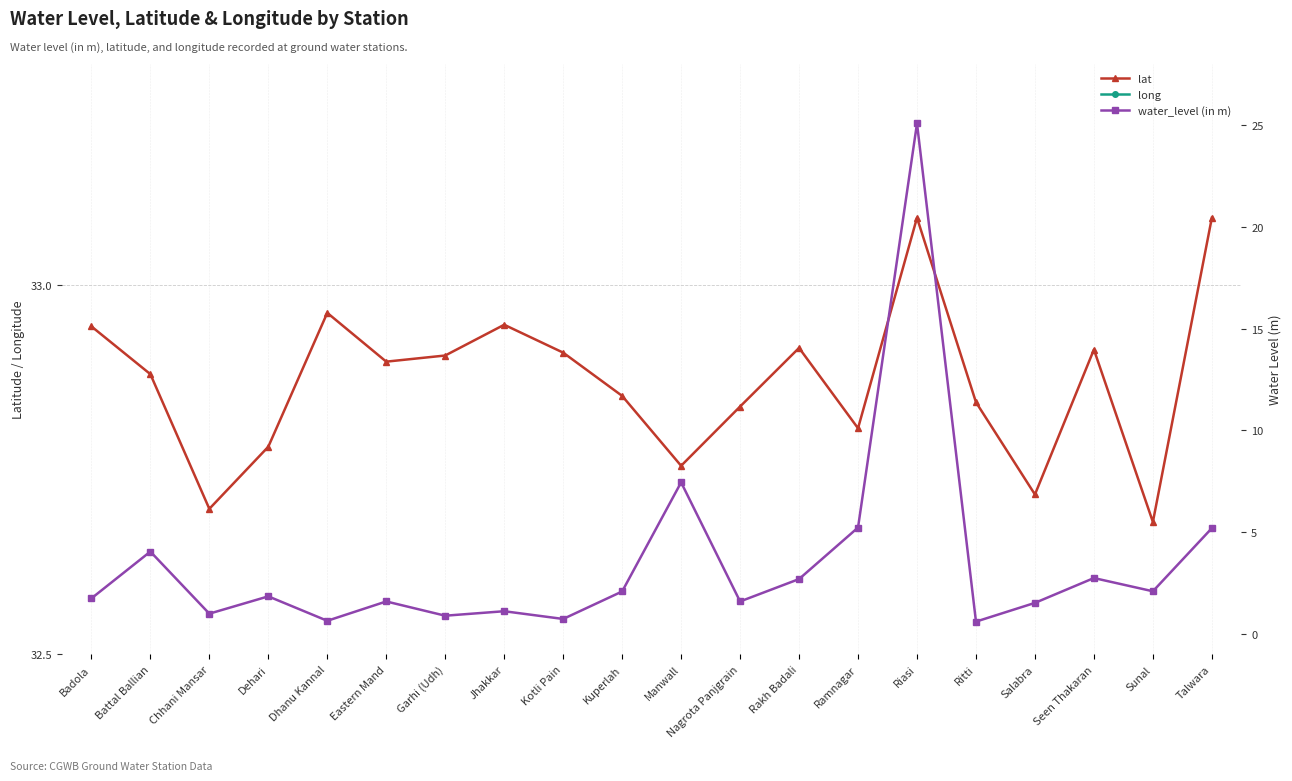

What is the value of the lat point at the 11th from the left?

32.8